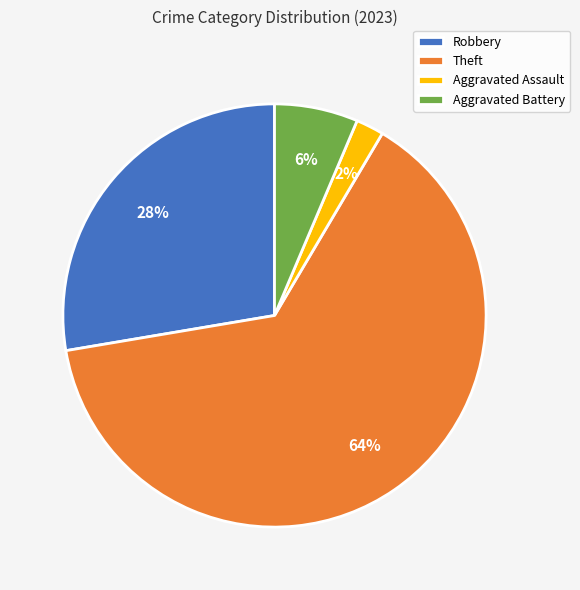

To the nearest percent, what is the difference between the largest and smallest slice percentages?

62%